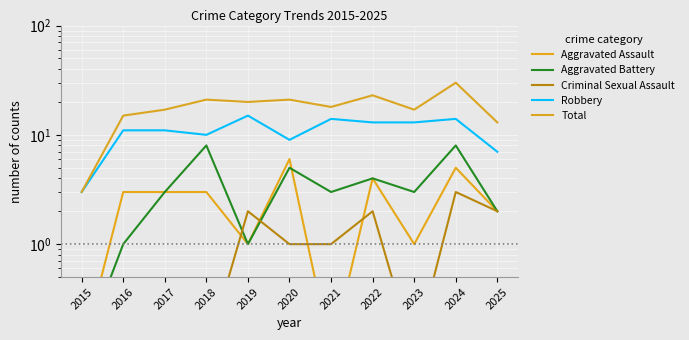

Where does the Total series first go above 18?

2018